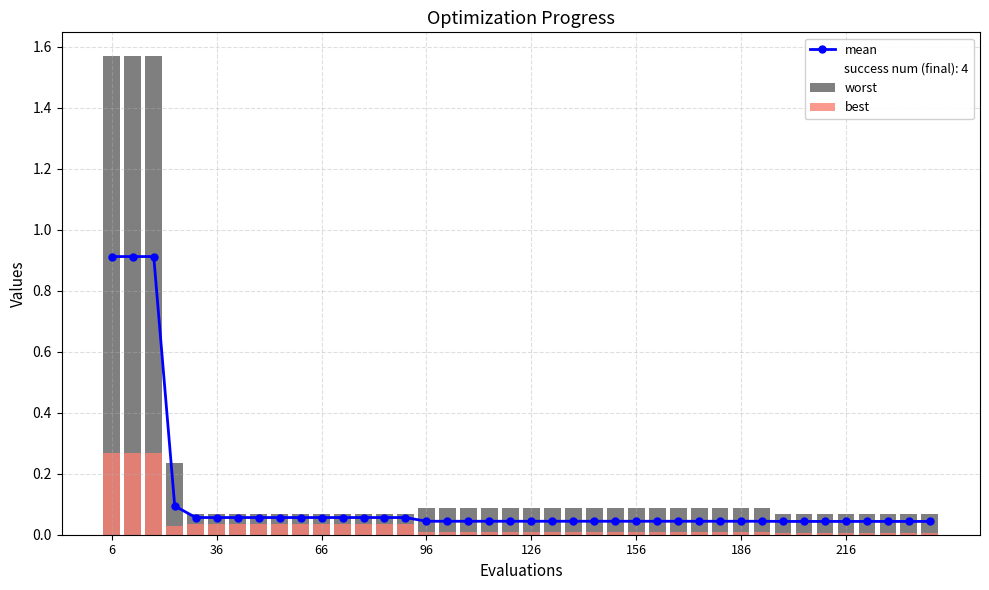

At how many categories does at least one series exceed 0?

40